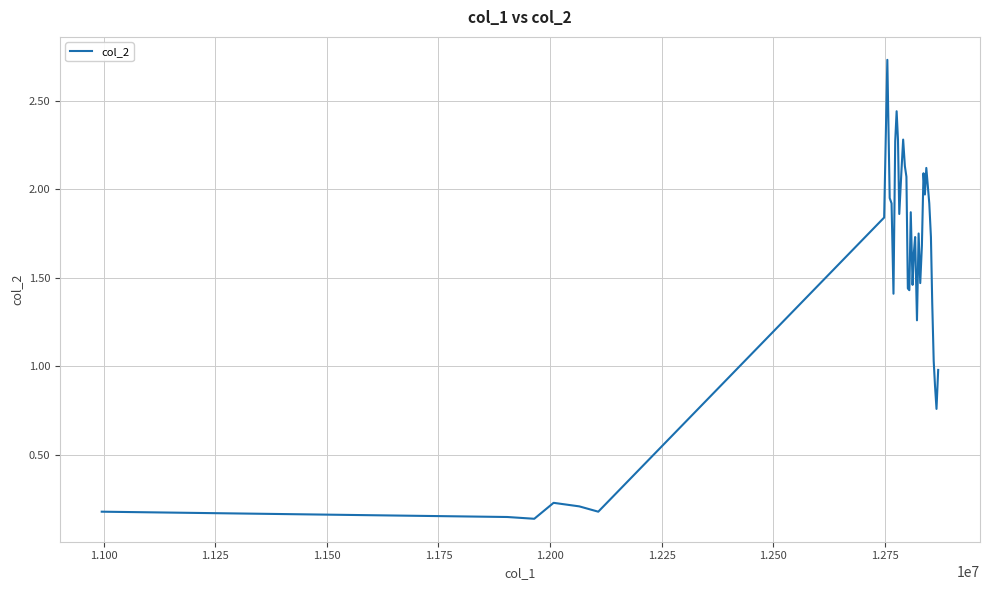

What is the difference between the maximum and minimum values?

2.6